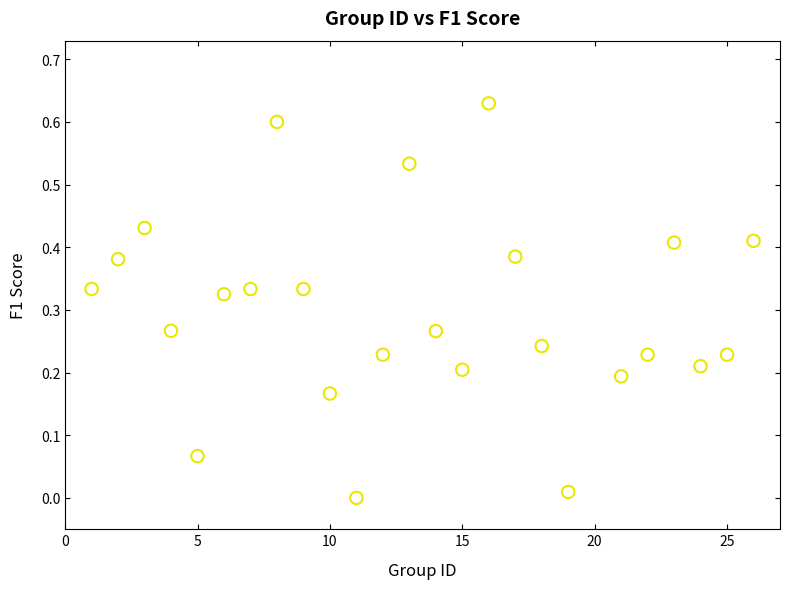

What is the range of X values (max minus min)?

25.0